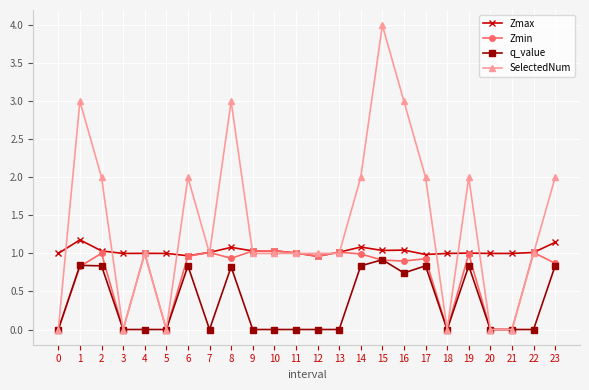

Which label corresponds to the largest value in the chart?

15